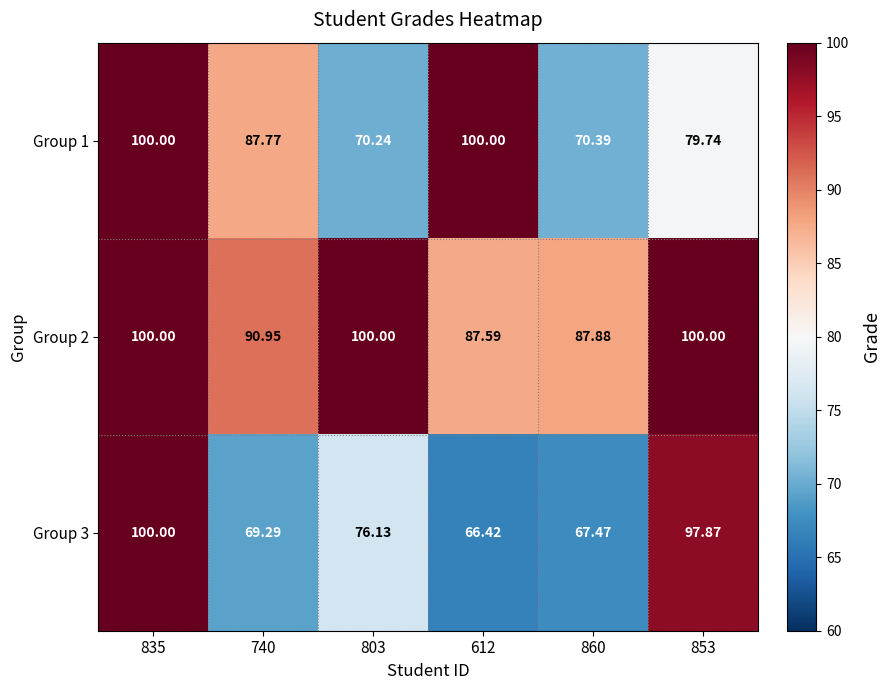

Is the value of Group 2 at 860 greater than the value of Group 1 at 803?

Yes